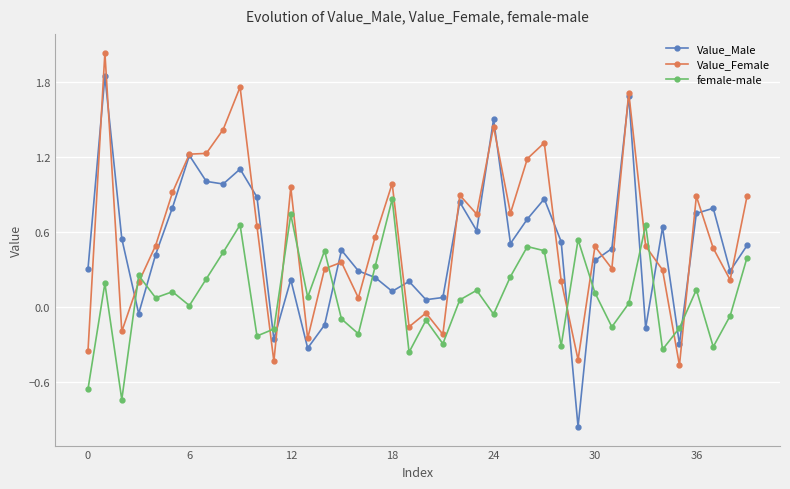

Which series has the widest spread of values?

Value_Male